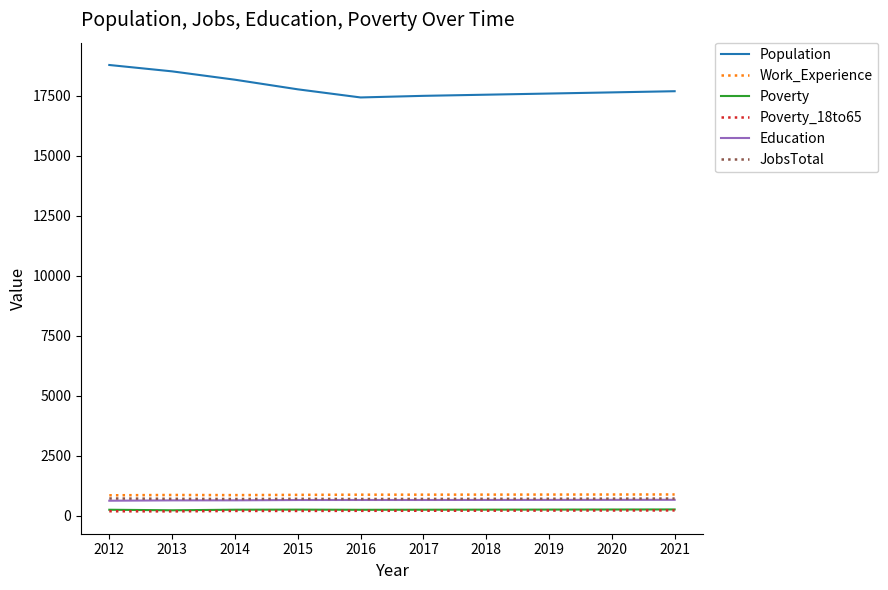

True or false: Poverty and Education intersect in this chart.

False